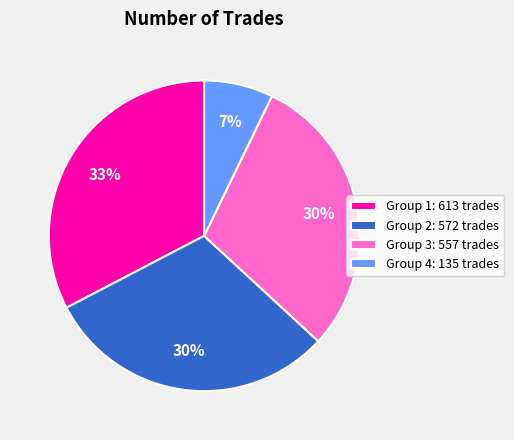

What is the smallest slice in the pie chart?

Group 4: 135 trades